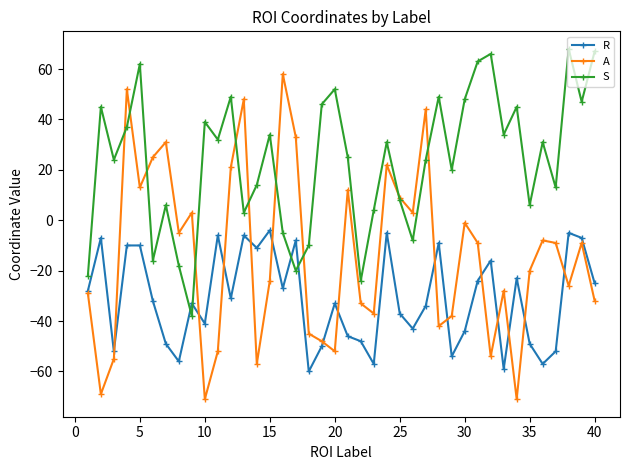

Reading left to right, transcribe all the data shown in this chart.

R: -28	-7	-52	-10	-10	-32	-49	-56	-33	-41	-6	-31	-6	-11	-4	-27	-8	-60	-50	-33	-46	-48	-57	-5	-37	-43	-34	-9	-54	-44	-24	-16	-59	-23	-49	-57	-52	-5	-7	-25
A: -29	-69	-55	52	13	25	31	-5	3	-71	-52	21	48	-57	-24	58	33	-45	-48	-52	12	-33	-37	22	9	3	44	-42	-38	-1	-9	-54	-28	-71	-20	-8	-9	-26	-9	-32
S: -22	45	24	37	62	-16	6	-18	-38	39	32	49	3	14	34	-5	-20	-10	46	52	25	-24	4	31	8	-8	24	49	20	48	63	66	34	45	6	31	13	68	47	67